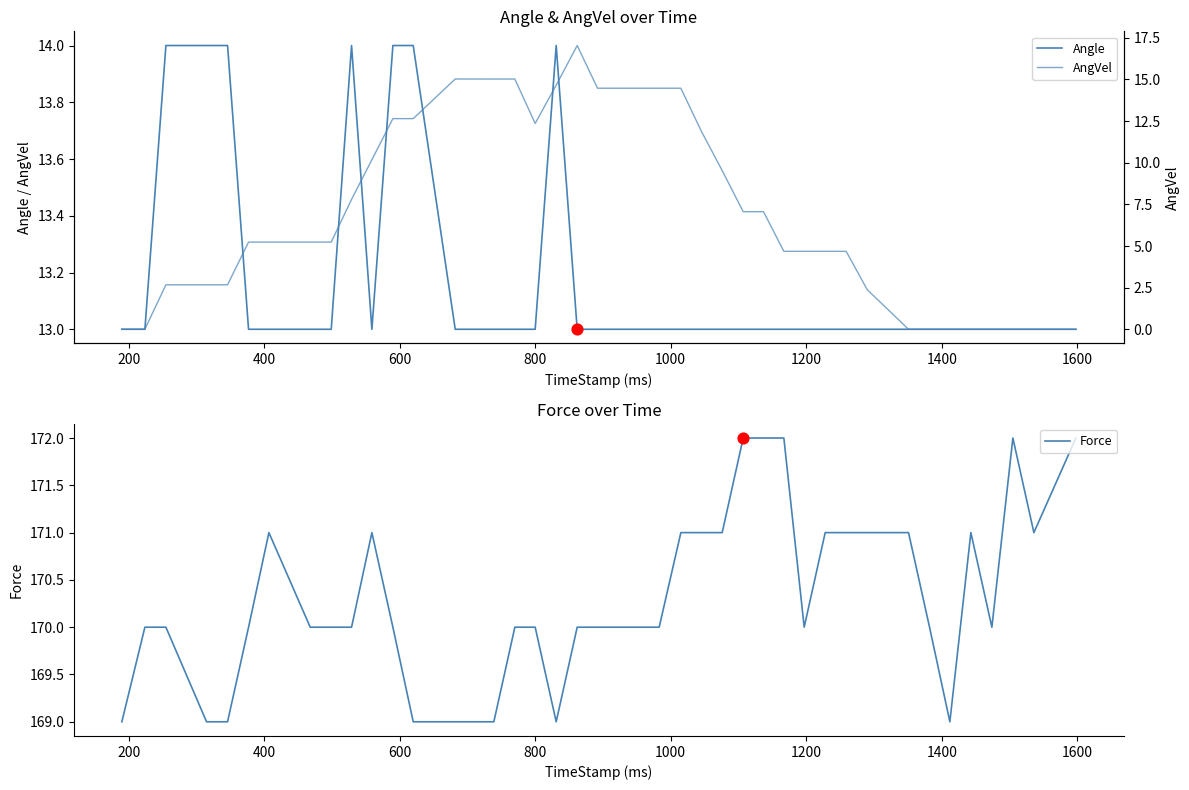

Which series has the widest spread of Y values?

AngVel